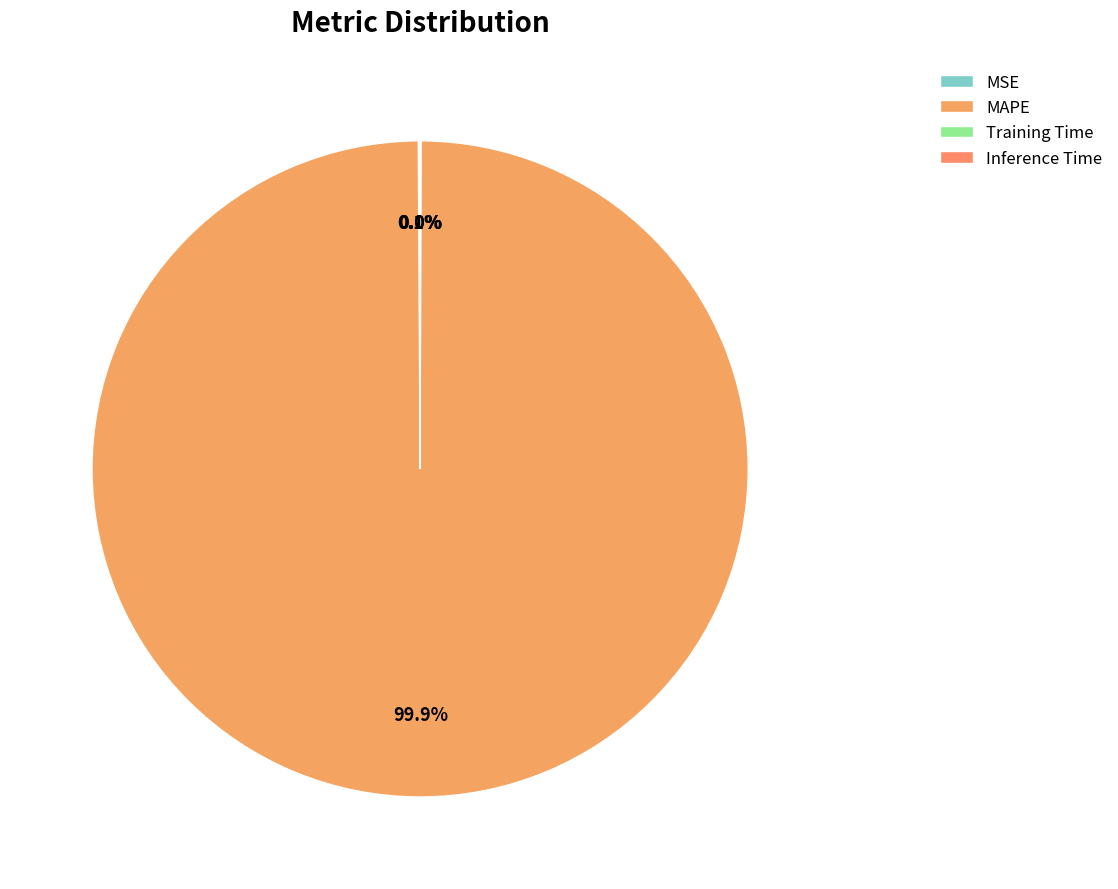

To the nearest percent, what is the difference between the largest and smallest slice percentages?

100%